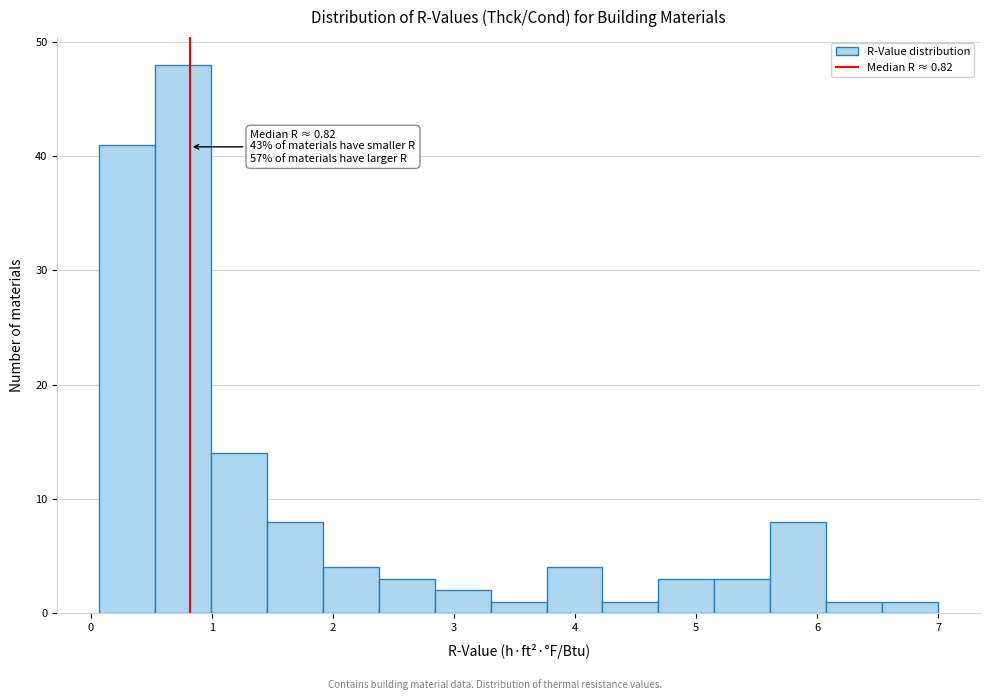

Which range on the x-axis has the tallest bar?

0.5 to 1.0